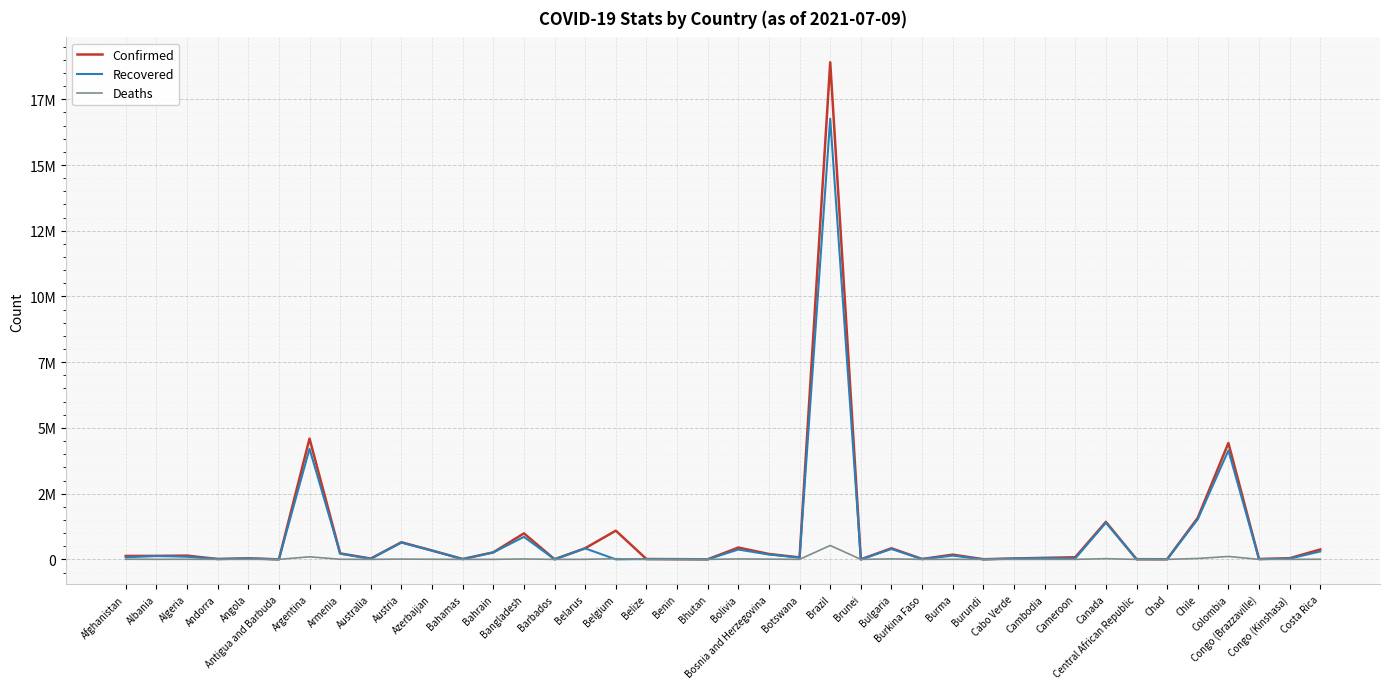

Is this an area chart (filled region under the line)?

No